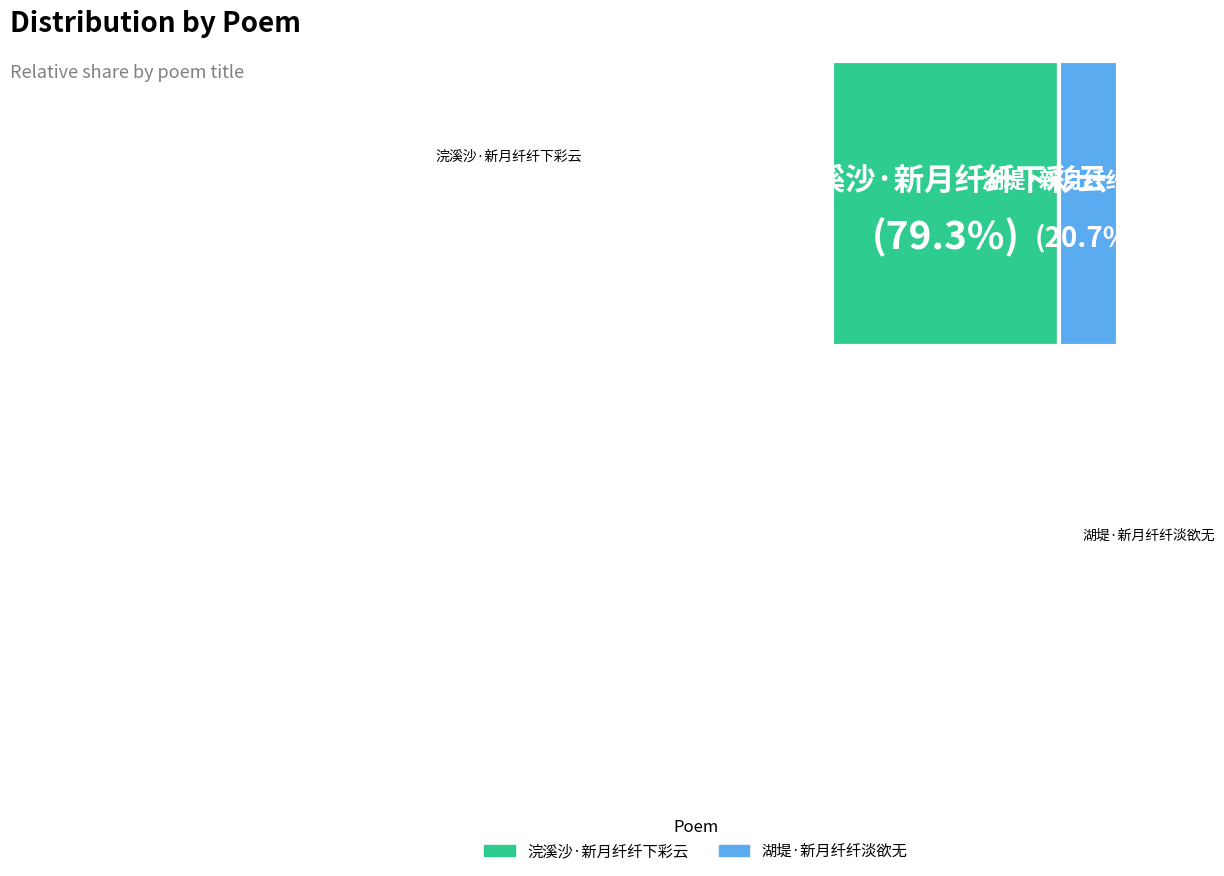

What is the smallest slice in the pie chart?

湖堤·新月纤纤淡欲无